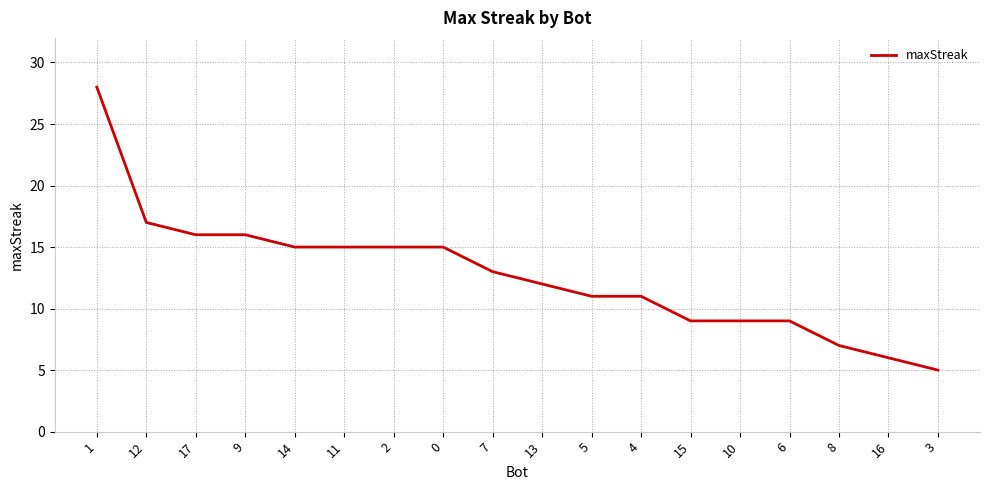

What is the difference between the maximum and minimum values?

23